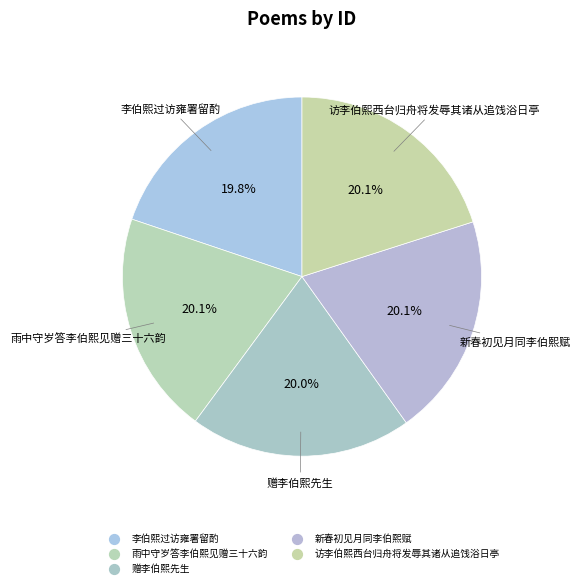

Which slice is the largest?

雨中守岁答李伯熙见赠三十六韵